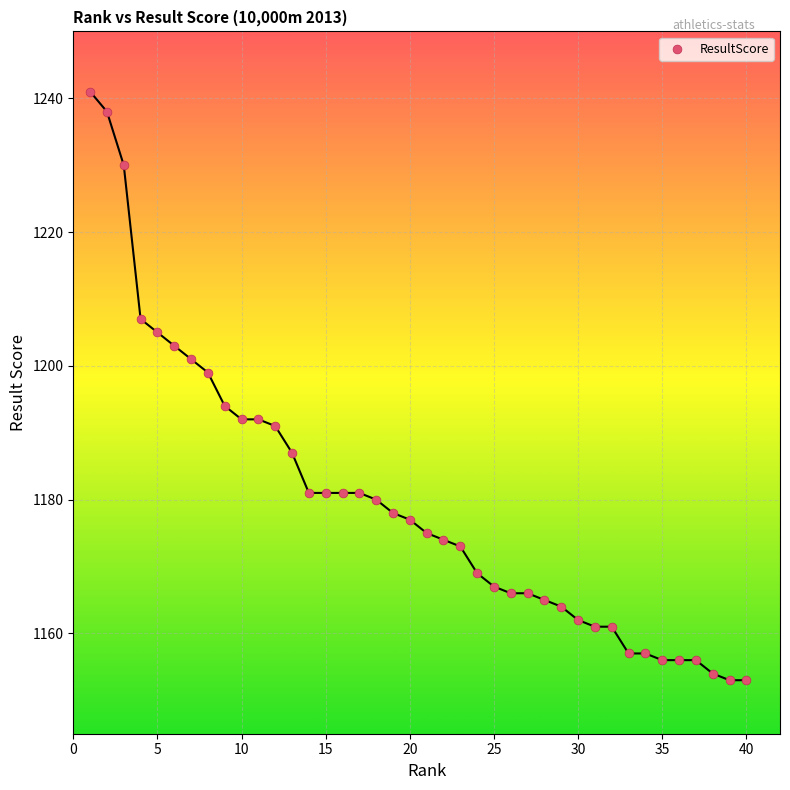

What is the range of X values (max minus min)?

39